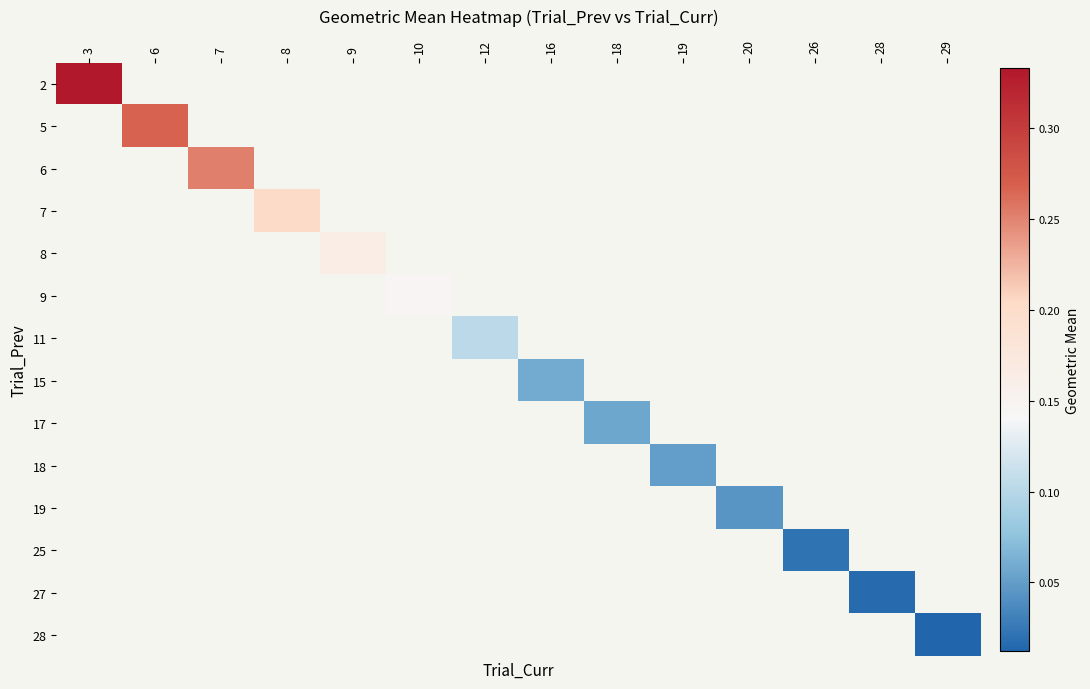

Rank the series by their maximum value, from highest to lowest.

2, 5, 6, 7, 8, 9, 11, 15, 17, 18, 19, 25, 27, 28